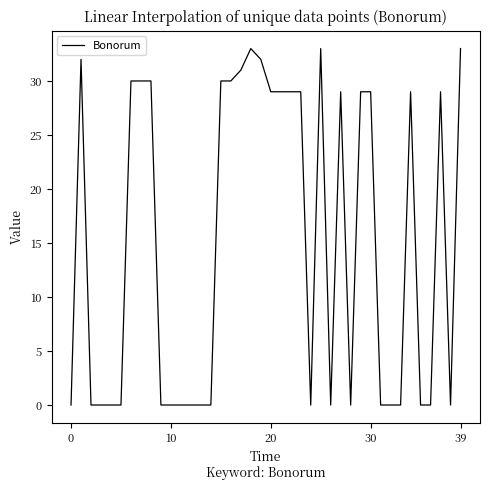

How many values are below 29?

20